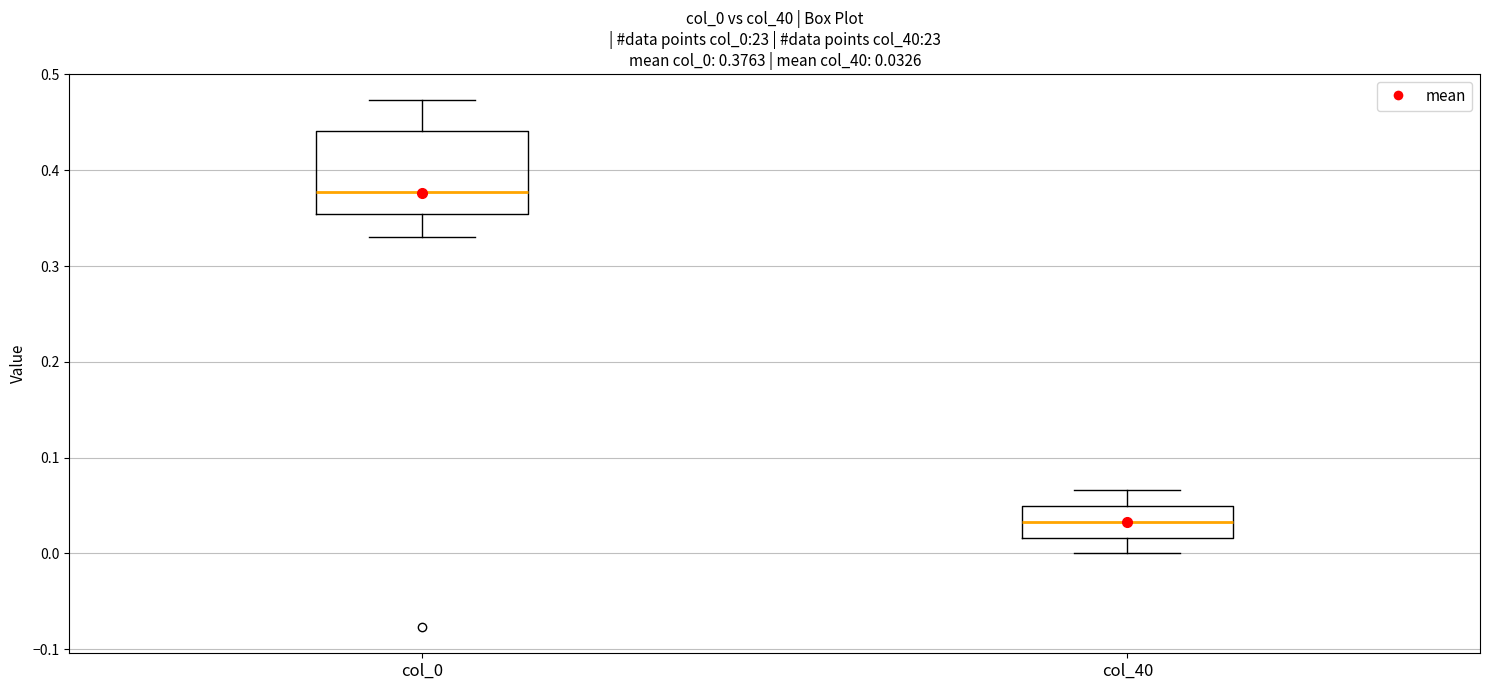

Which box is the tallest, from its lower edge to its upper edge?

col_0